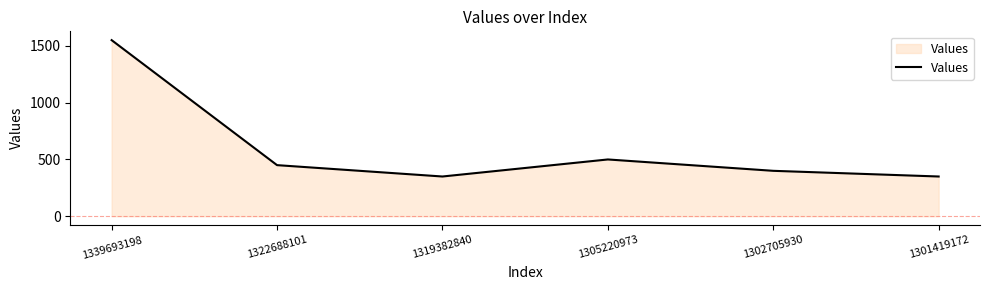

The value at 1319382840 is 189. True or false?

False